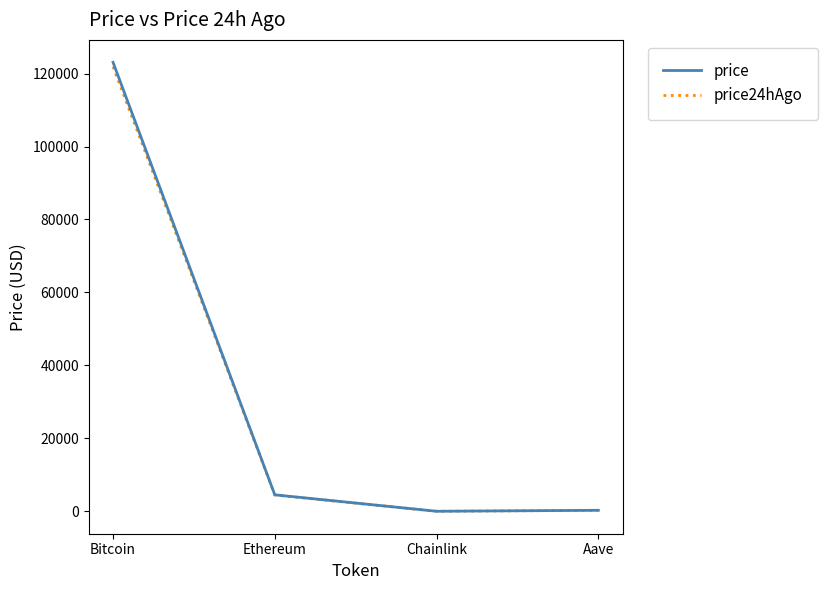

What is the total value across all series at Bitcoin?

244954.0